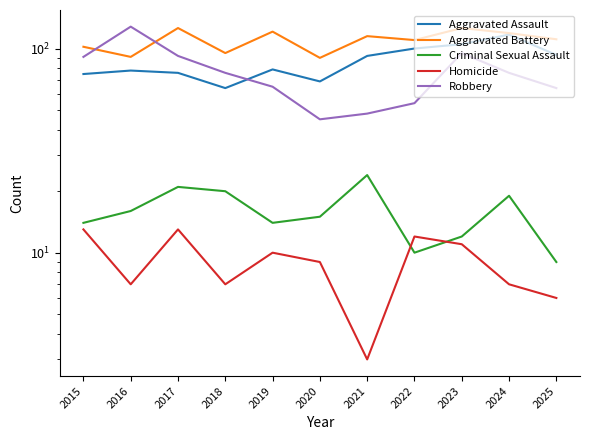

At which category is the sum across all series the highest?

2023